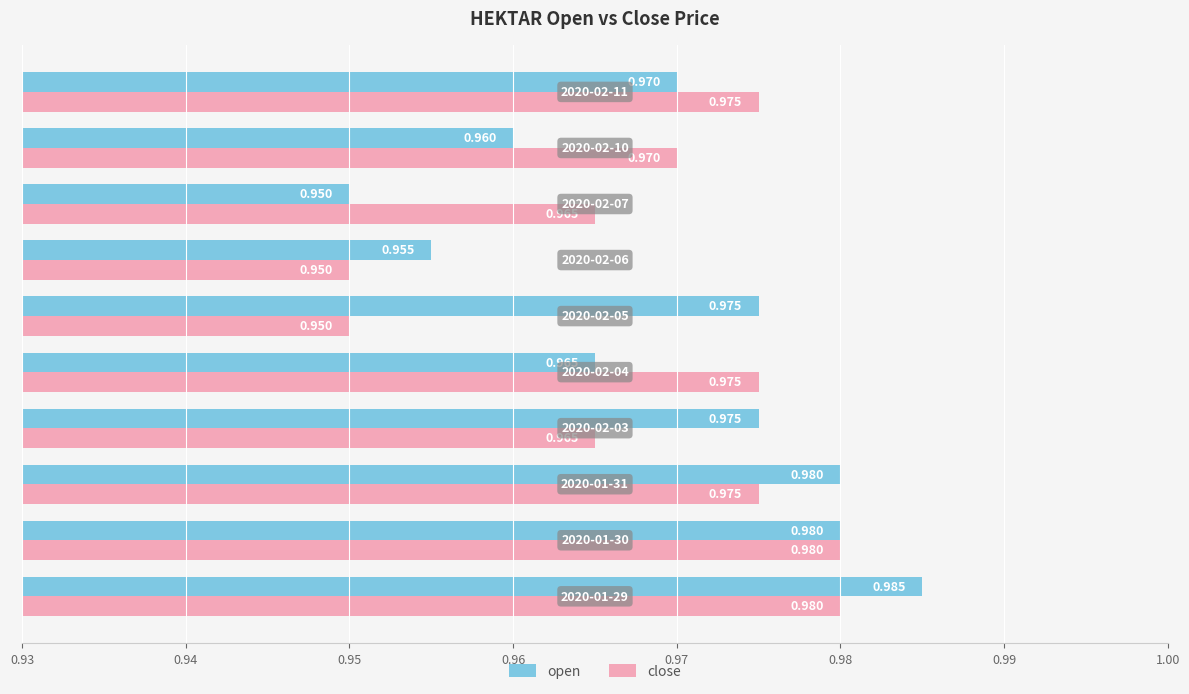

Which series has the largest range (max minus min)?

open